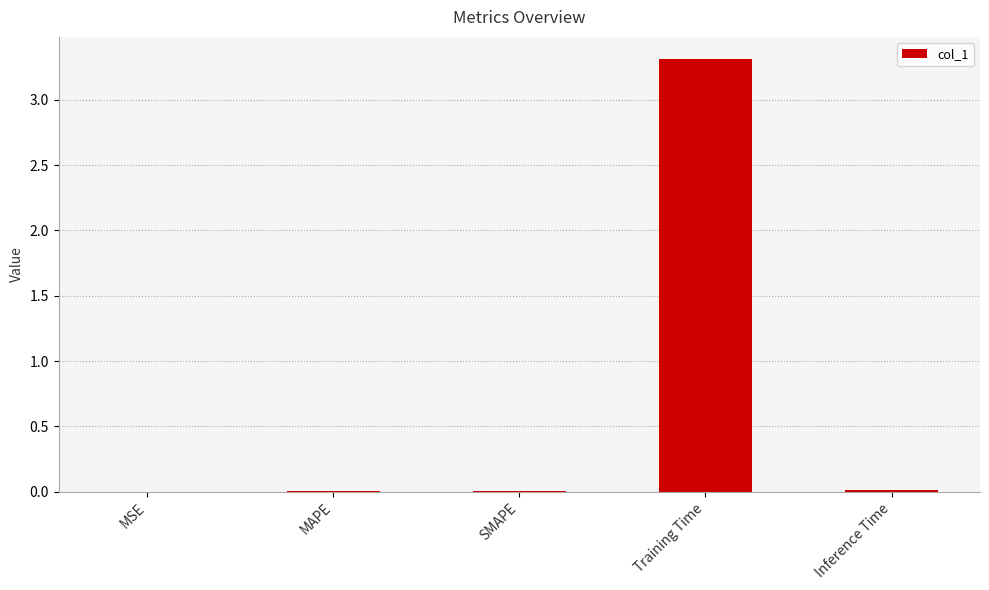

Is it true that the value at MSE is 0.0?

True